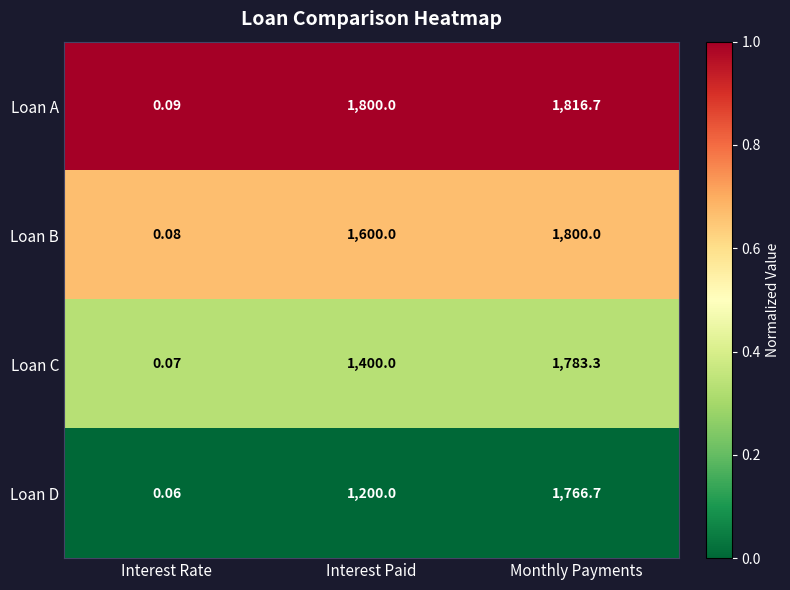

List the series in order of their peak value, lowest first.

Loan D, Loan C, Loan B, Loan A